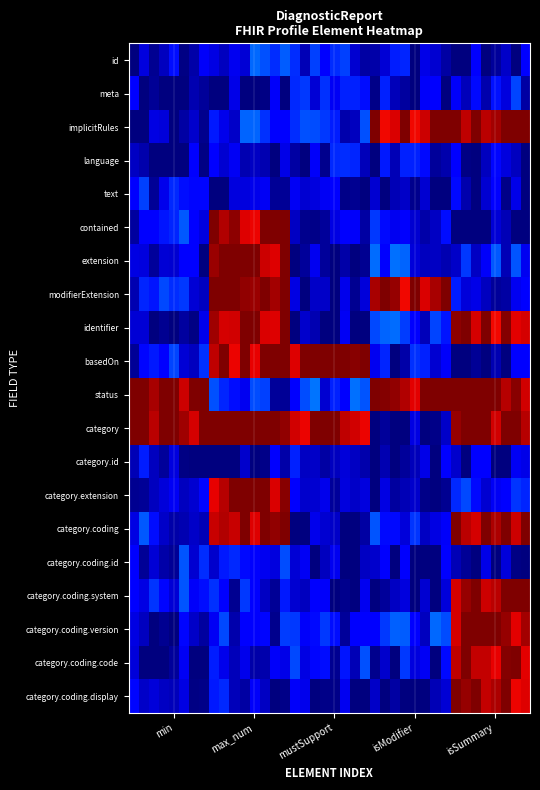

How many categories are shown in the chart?

40